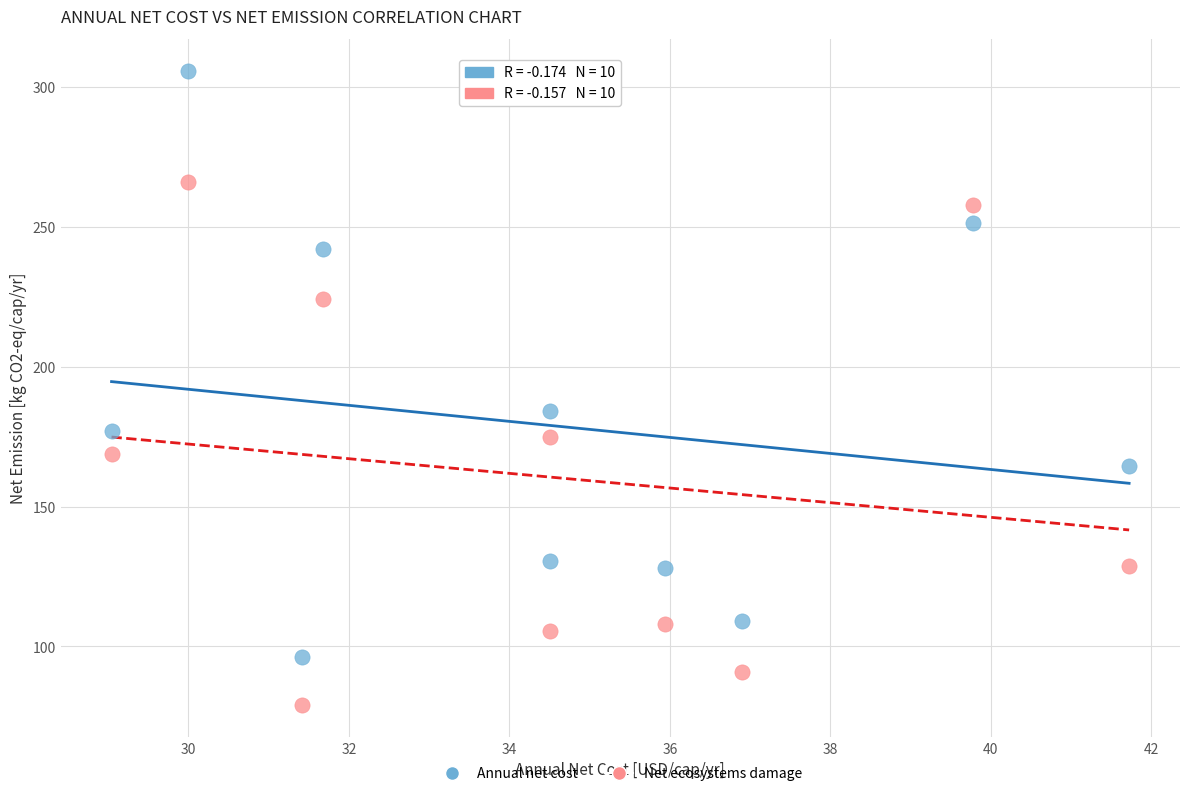

Across all data points, what is the range of Y values (max minus min)?

226.8